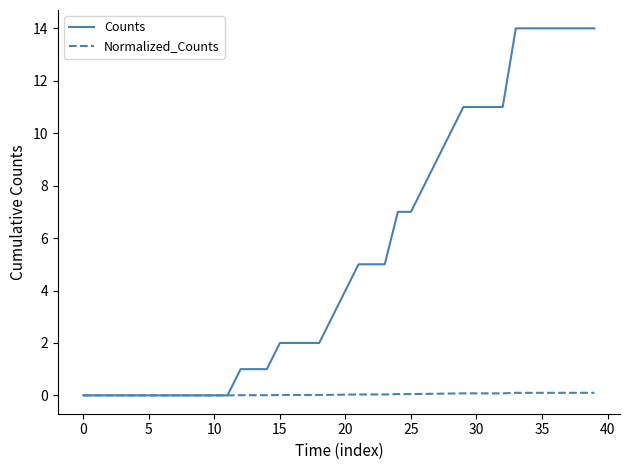

What is the maximum value for Counts?

14.0